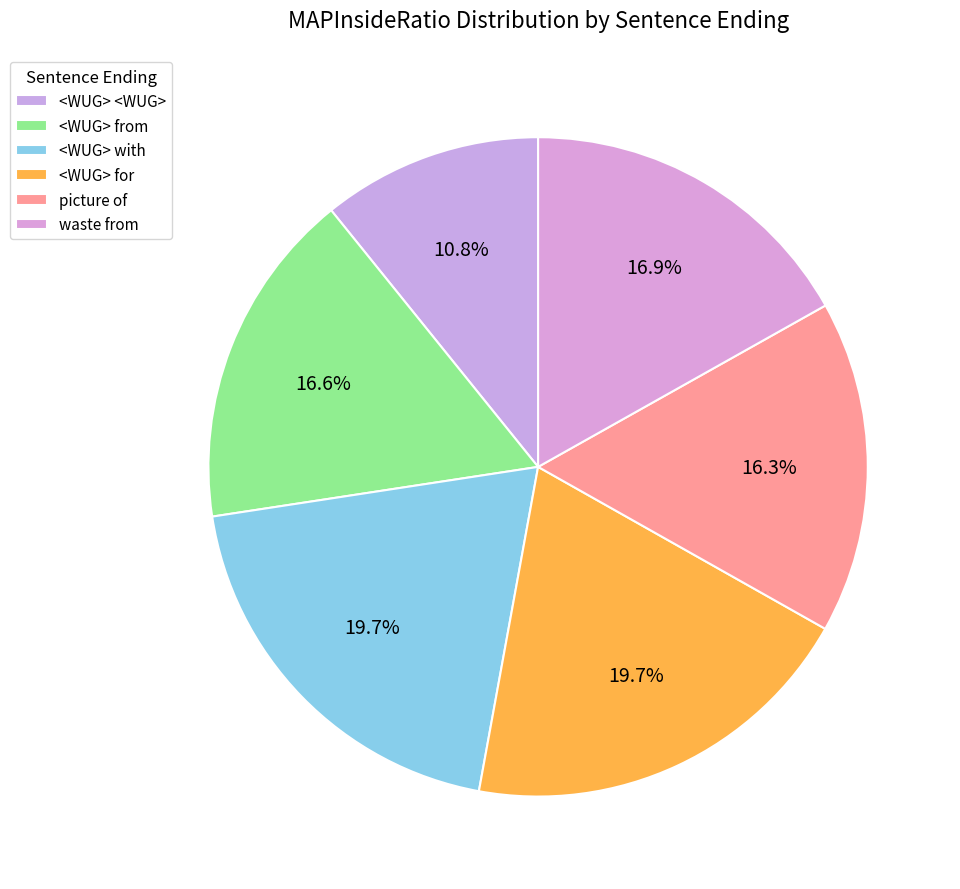

Does <WUG> <WUG> account for over 50% of the chart?

No